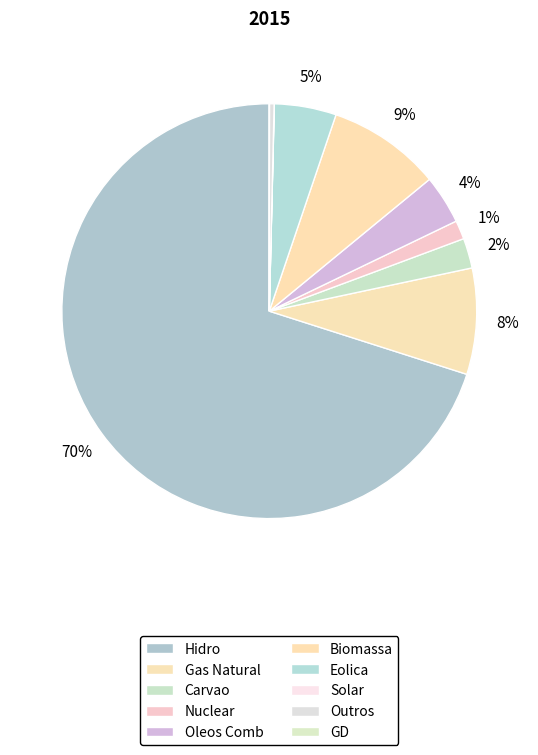

Which category accounts for the majority?

Hidro